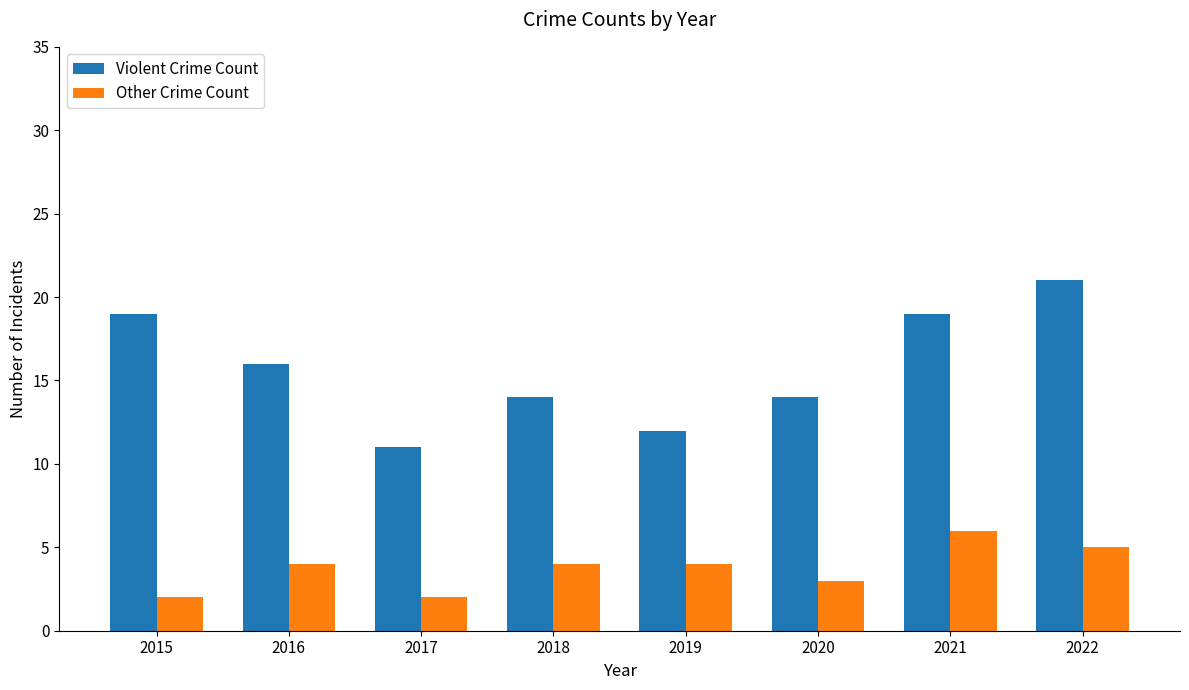

Which series has the widest spread of values?

Violent Crime Count